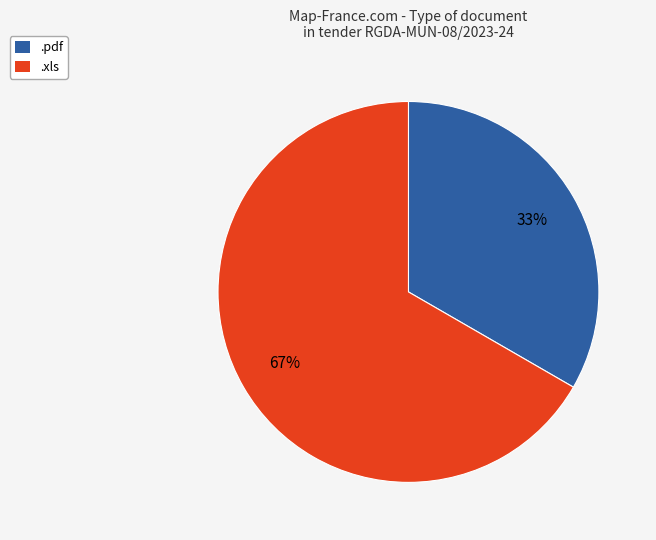

The .pdf slice represents 25% of the pie. True or false?

False